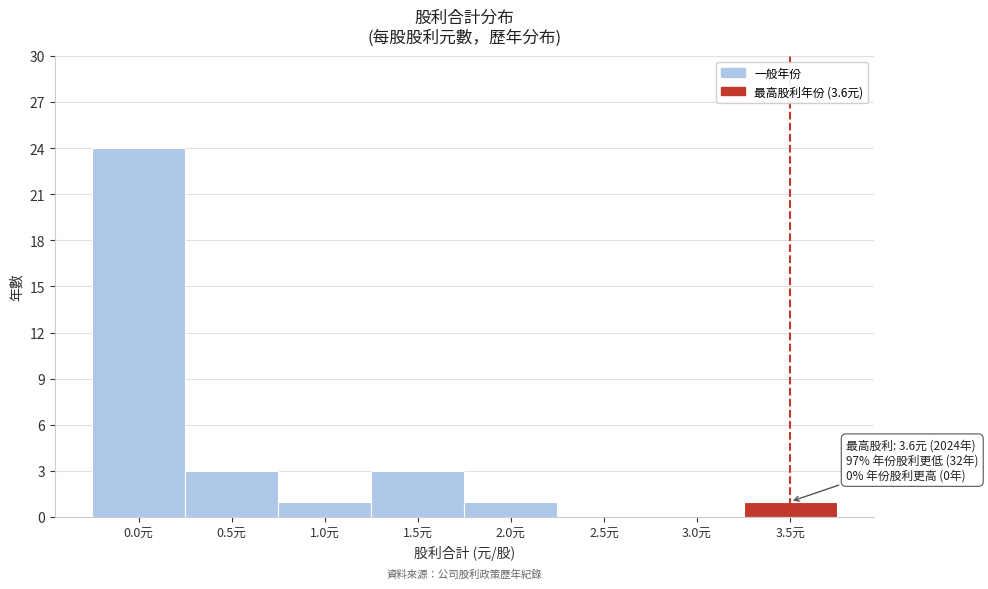

Reading left to right, transcribe all the data shown in this chart.

0.0元=24	0.5元=3	1.0元=1	1.5元=3	2.0元=1	2.5元=0	3.0元=0	3.5元=1